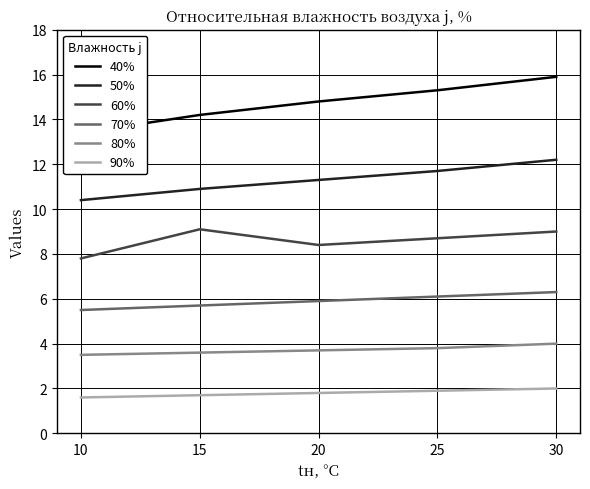

What is the difference between the second highest and minimum values in the 60% series?

1.2